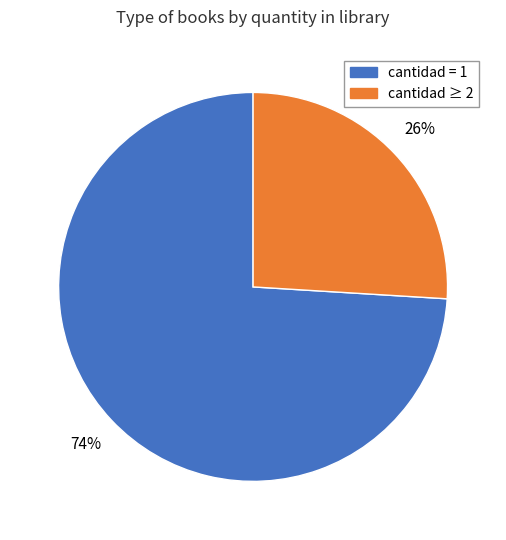

To the nearest percent, what is the difference between the largest and smallest slice percentages?

48%